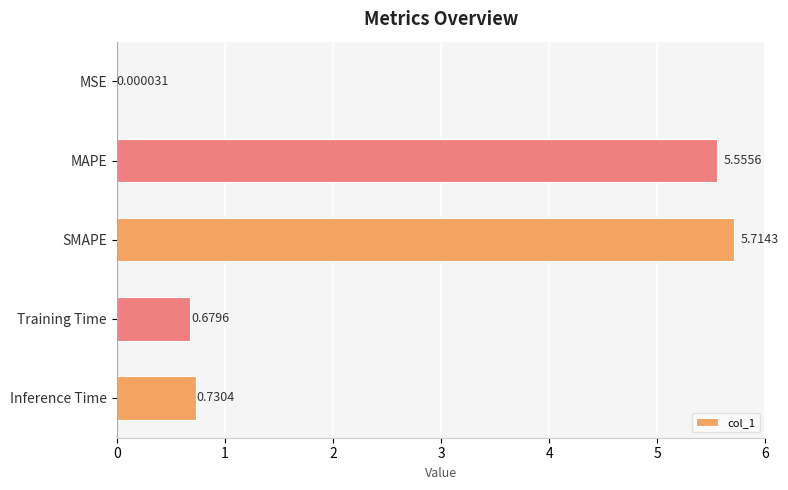

What is the sum of all values?

12.7